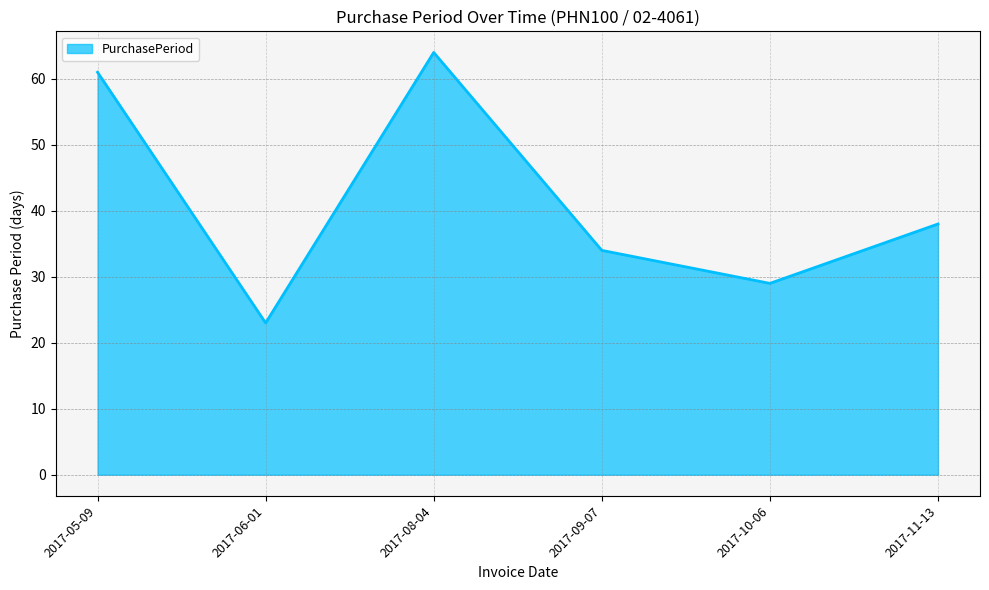

Rank the categories by value from highest to lowest.

2017-08-04, 2017-05-09, 2017-11-13, 2017-09-07, 2017-10-06, 2017-06-01